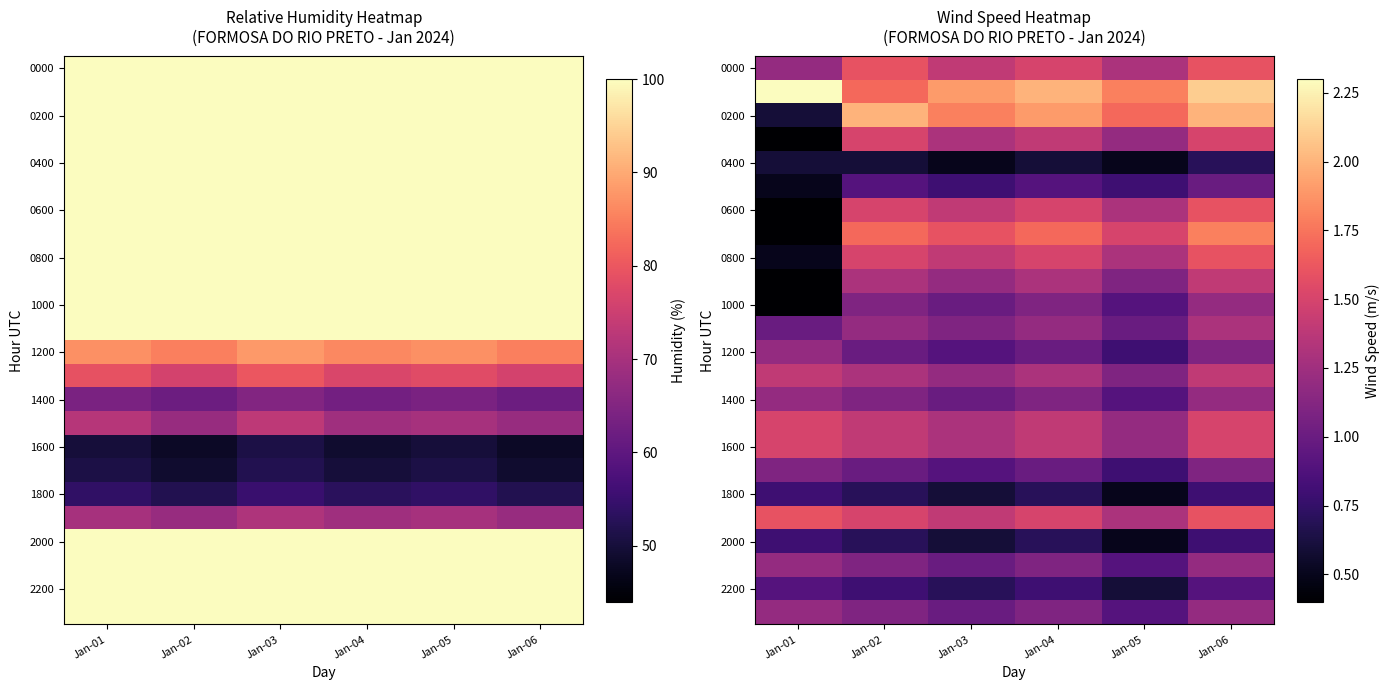

Count the 1000 values in the range 0 to 1.

3